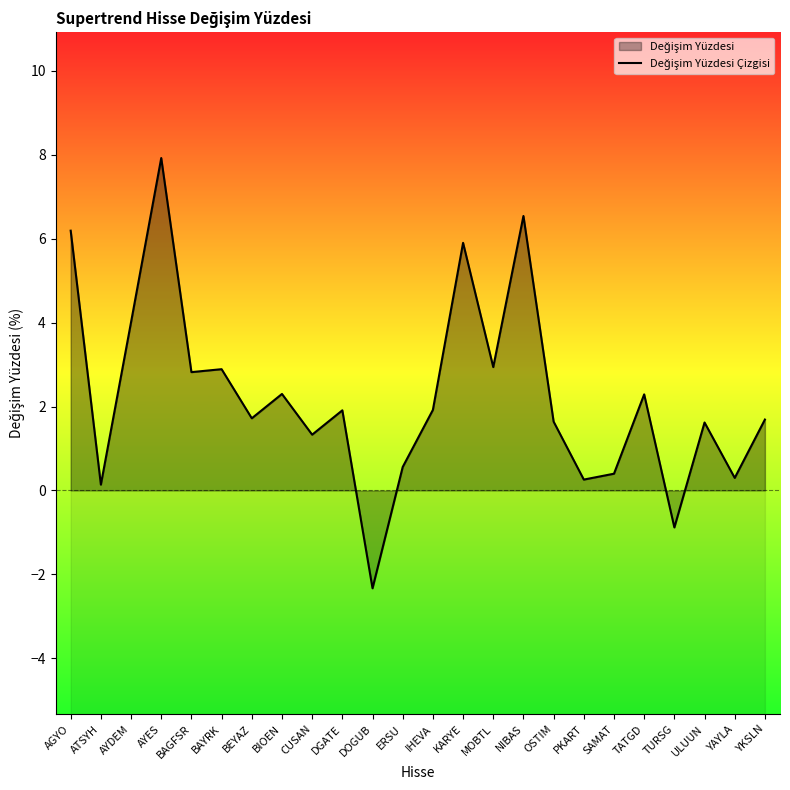

How many data points does each series have?

24